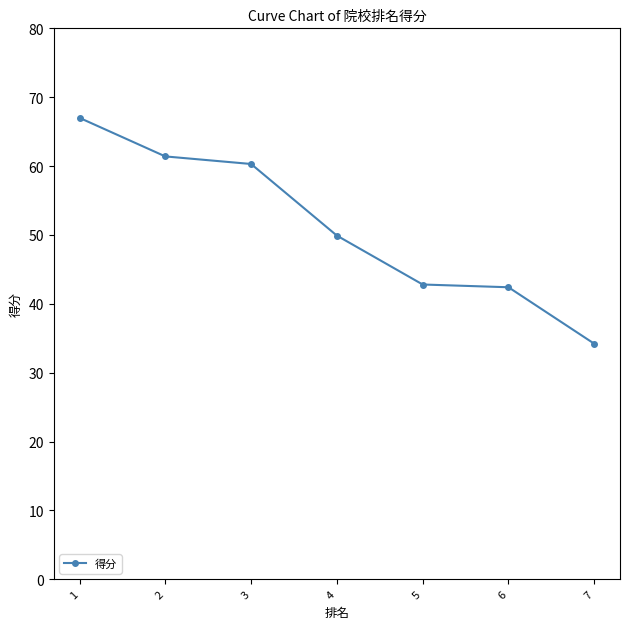

What is the difference between the maximum and second lowest values?

24.6